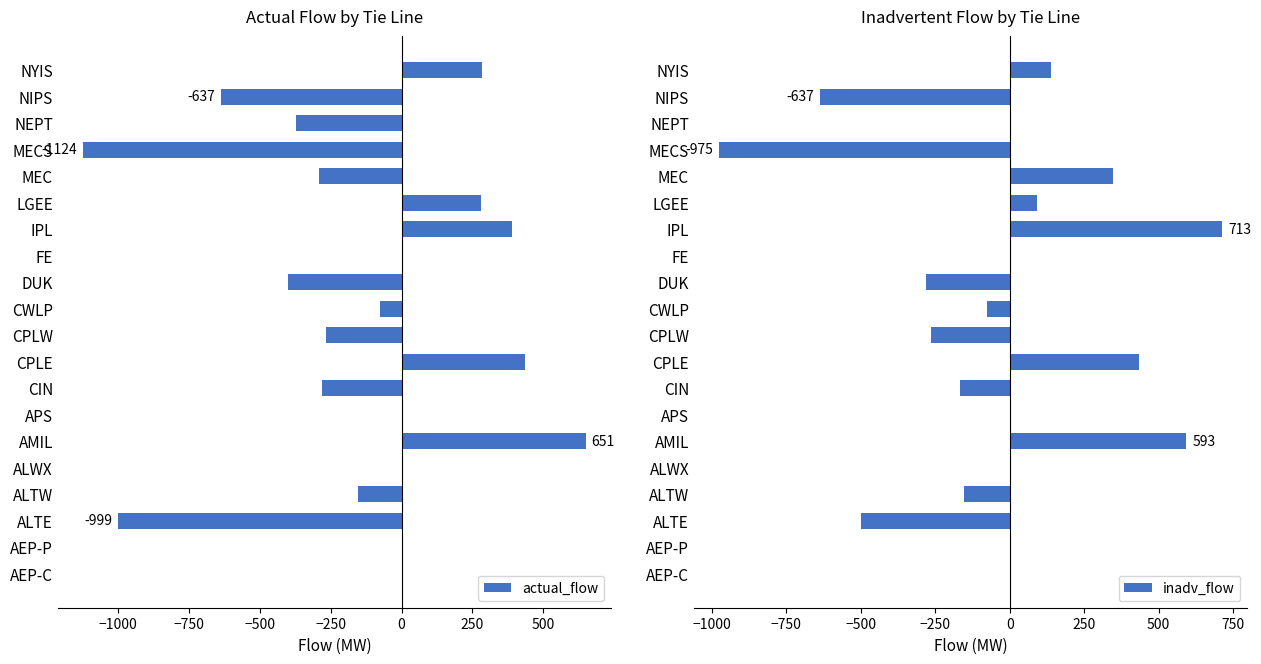

What is the sum of all actual_flow values?

-2563